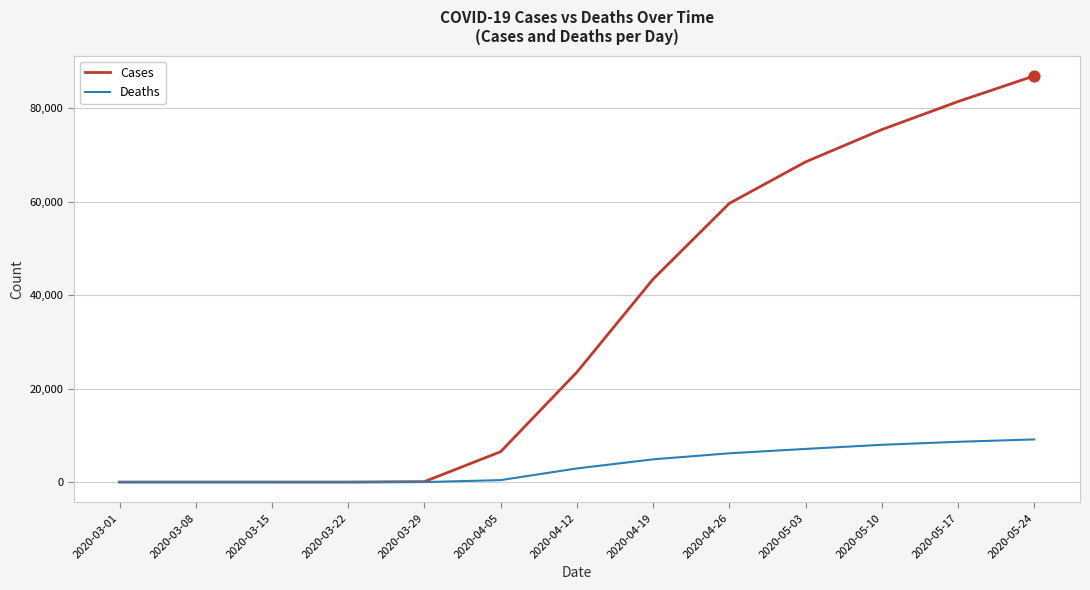

Is the value of Cases at 2020-05-24 greater than the value of Deaths at 2020-03-29?

Yes